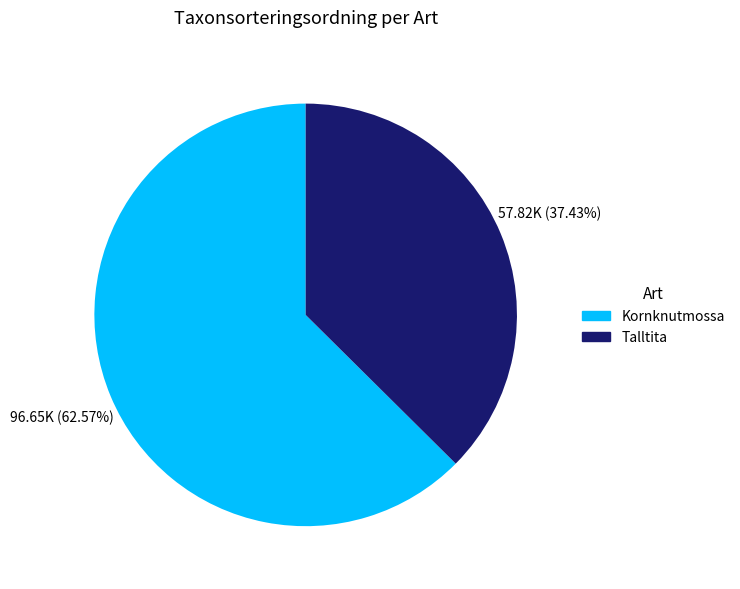

How many segments does this pie chart have?

2